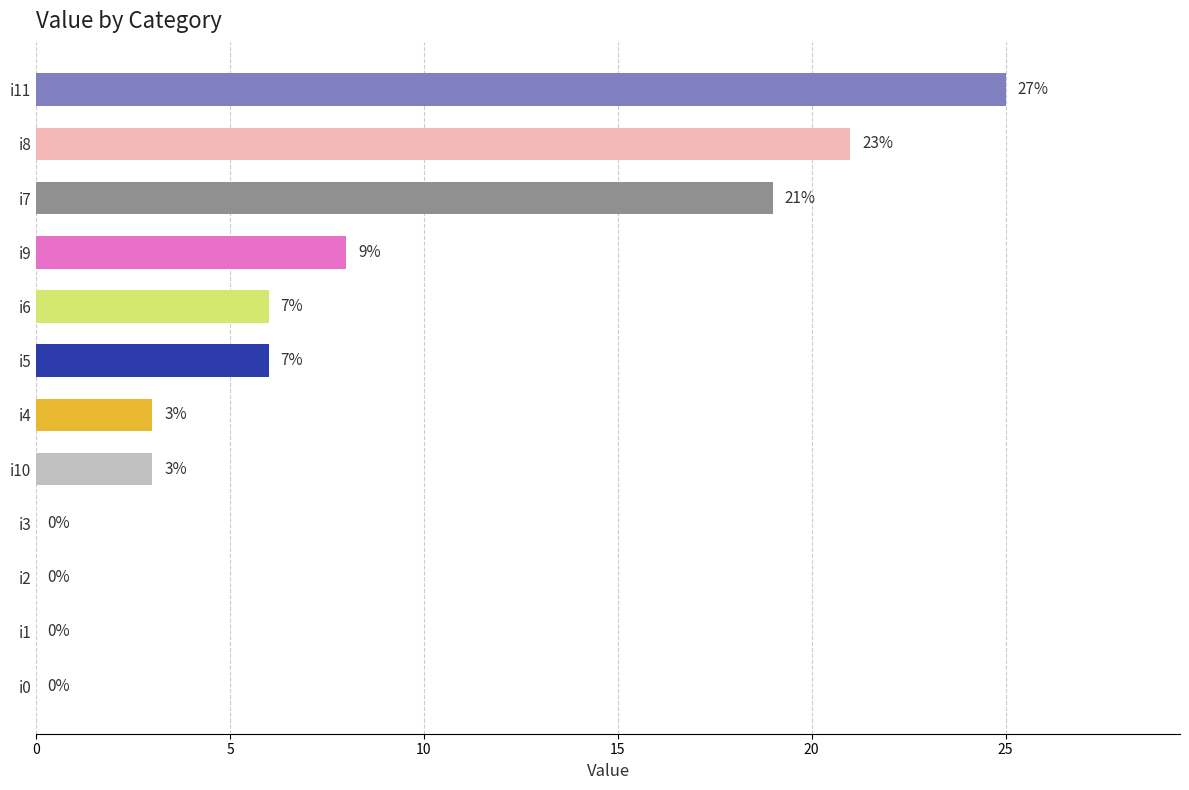

Reading top to bottom, what are all the values shown in this chart?

i11=25	i8=21	i7=19	i9=8	i6=6	i5=6	i4=3	i10=3	i3=0	i2=0	i1=0	i0=0